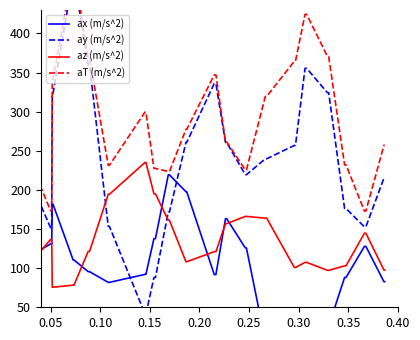

How many data points in az (m/s^2) are less than 121?

18